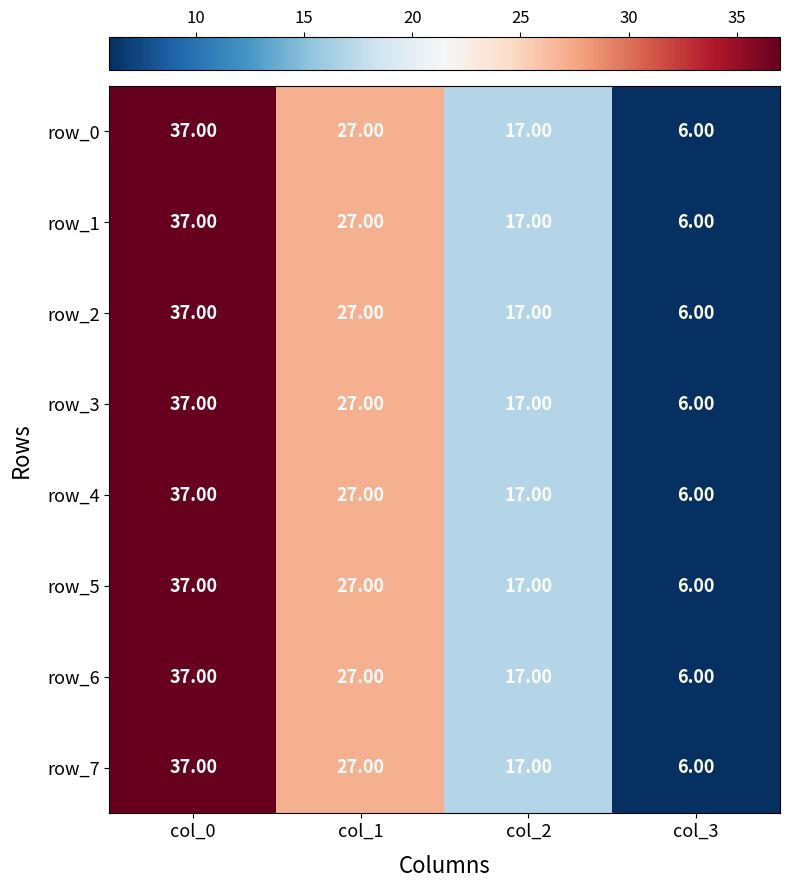

Reading left to right, list all the values displayed in this chart.

row_0: col_0=37	col_1=27	col_2=17	col_3=6
row_1: col_0=37	col_1=27	col_2=17	col_3=6
row_2: col_0=37	col_1=27	col_2=17	col_3=6
row_3: col_0=37	col_1=27	col_2=17	col_3=6
row_4: col_0=37	col_1=27	col_2=17	col_3=6
row_5: col_0=37	col_1=27	col_2=17	col_3=6
row_6: col_0=37	col_1=27	col_2=17	col_3=6
row_7: col_0=37	col_1=27	col_2=17	col_3=6